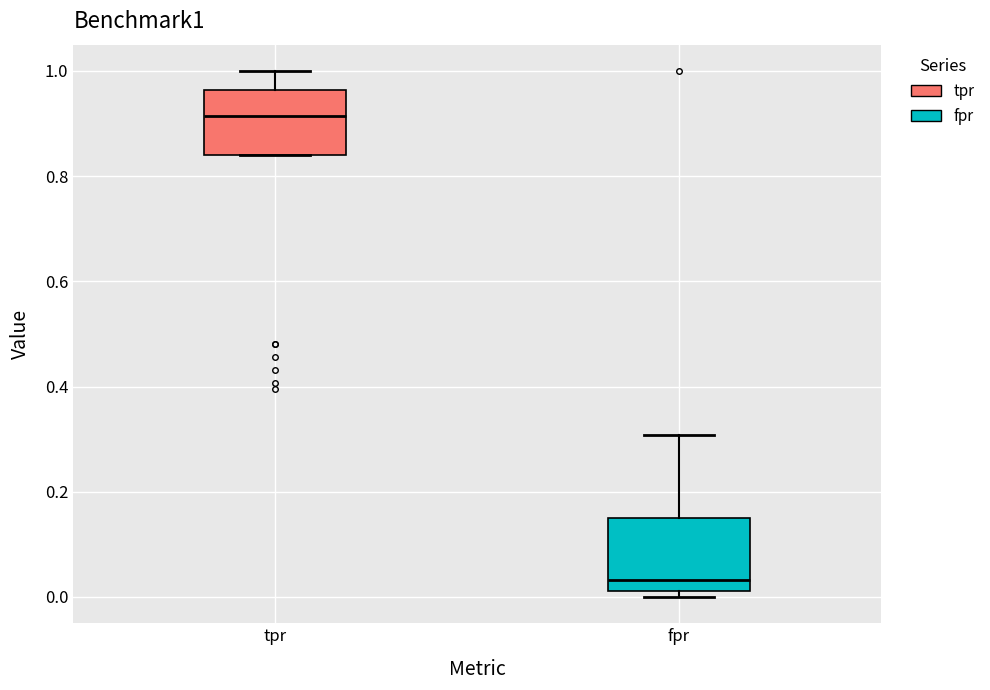

Where does the upper whisker of the box for tpr end on the y-axis? The values are not printed on the chart, so give them approximately, as read against the axis.

1.00